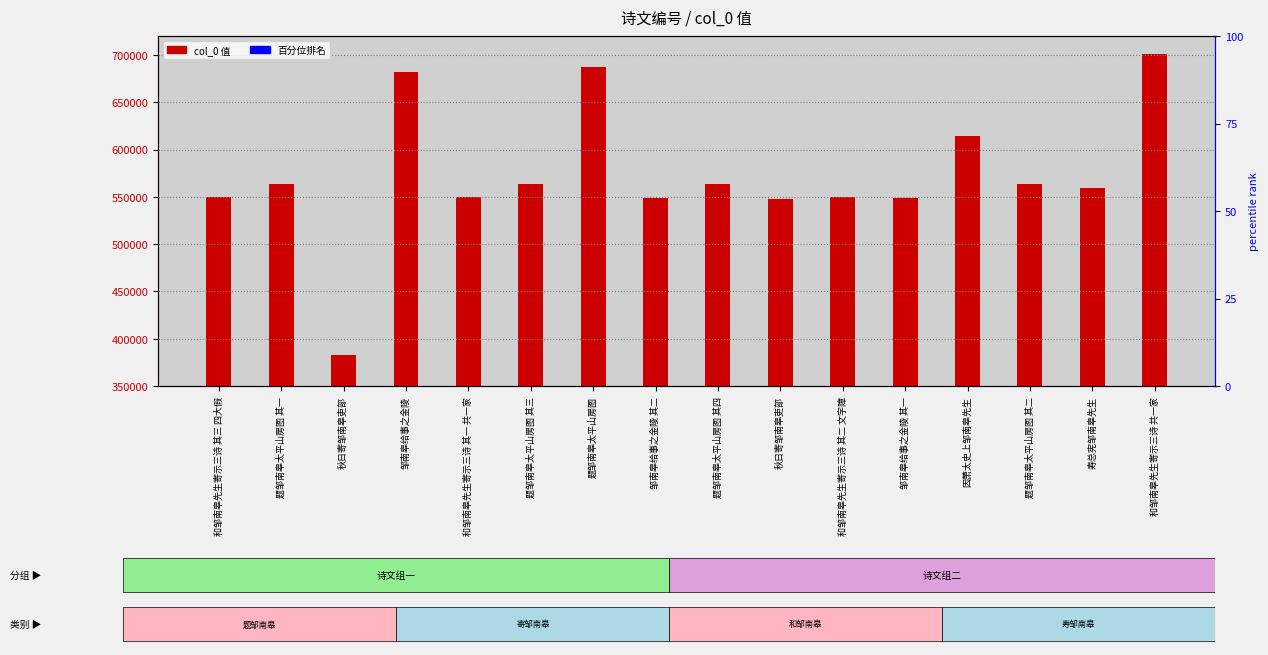

What is the difference between the values at 和邹南皋先生寄示三诗 其三 四大假 and 邹南皋给事之金陵 其一?

723